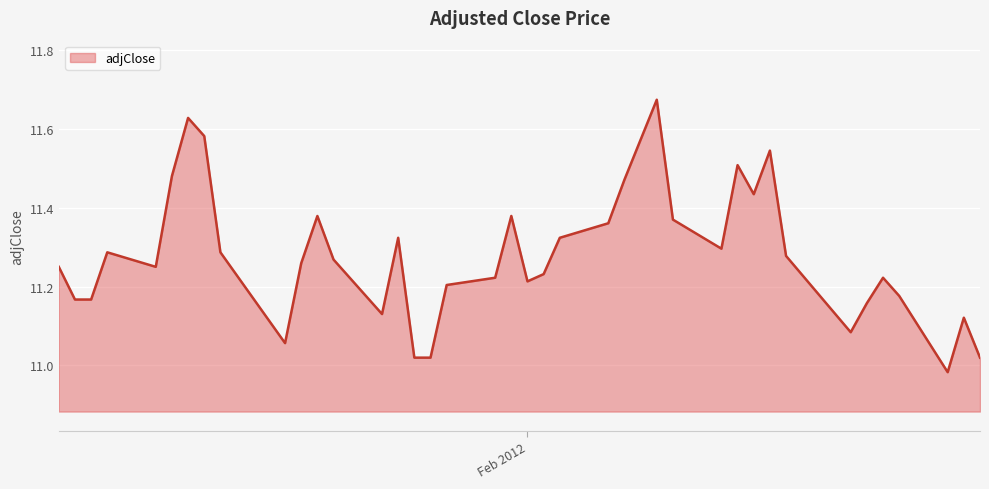

How many lines are shown in the chart?

1